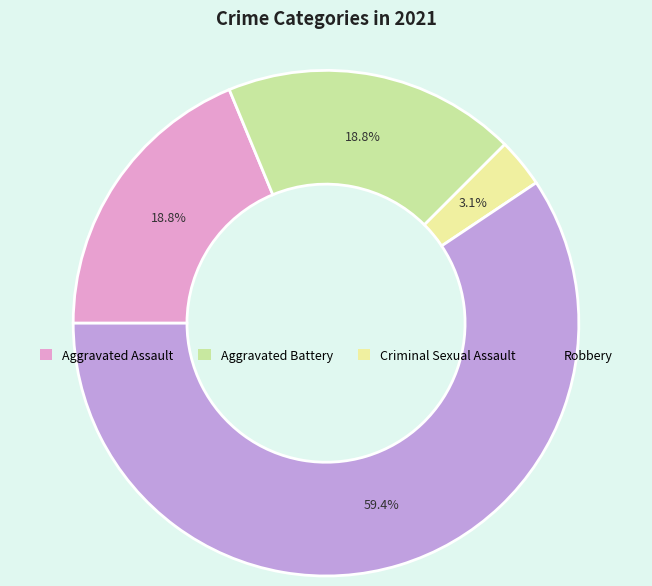

To the nearest percent, what is the average slice percentage?

25%